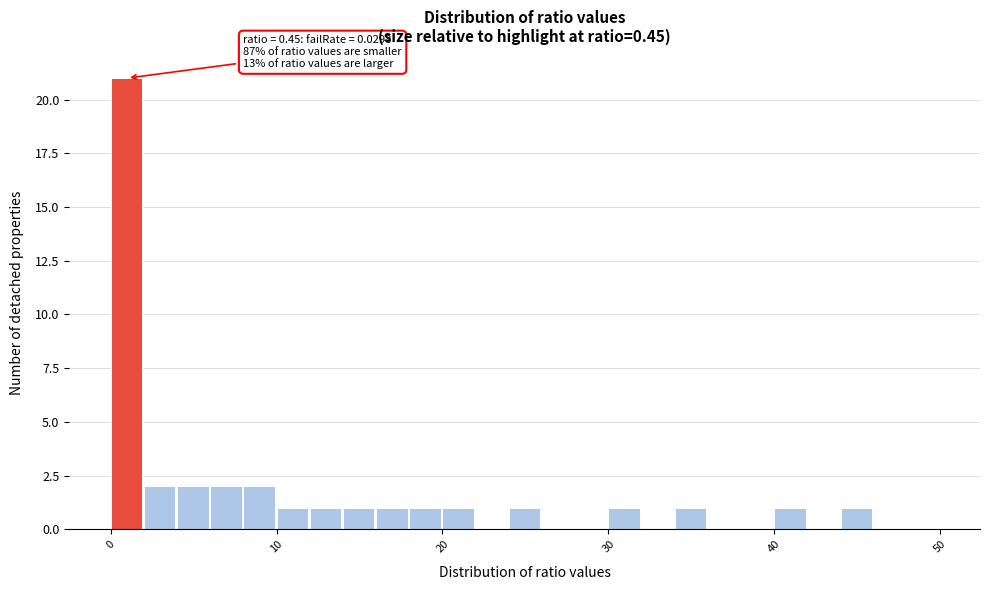

Read against the x-axis, roughly where is the centre of the tallest bar?

1